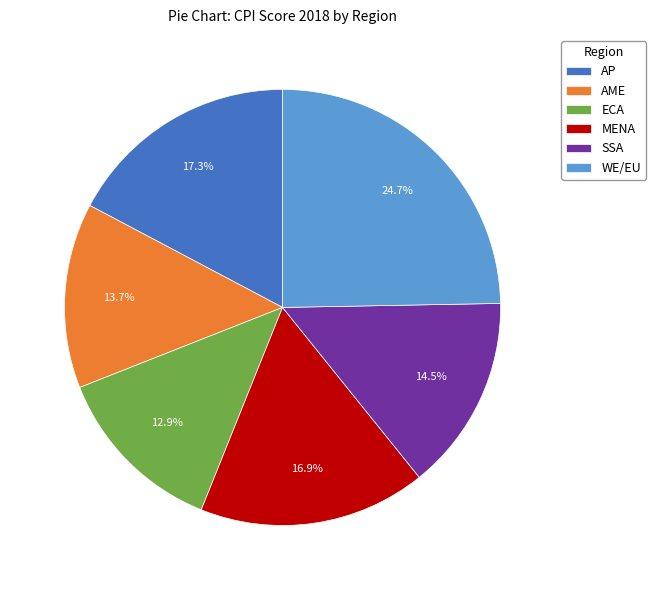

Is AME the majority of the pie?

No